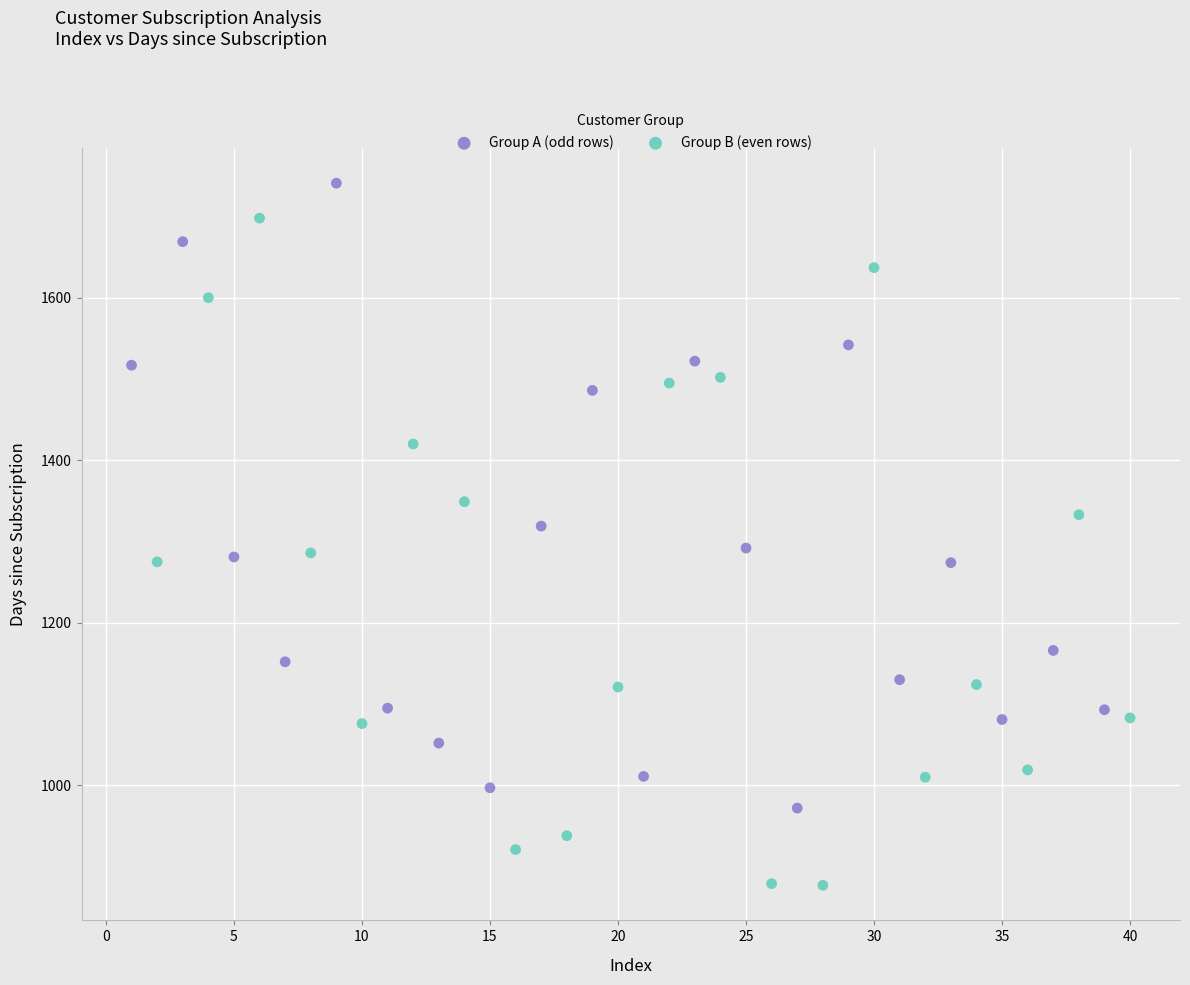

Which series reaches the minimum Y coordinate?

Group B (even rows)